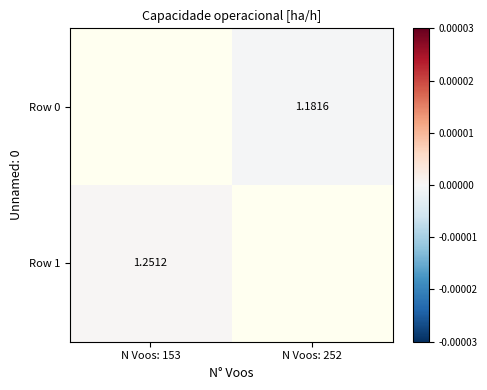

Which label corresponds to the largest value in the chart?

N Voos: 153